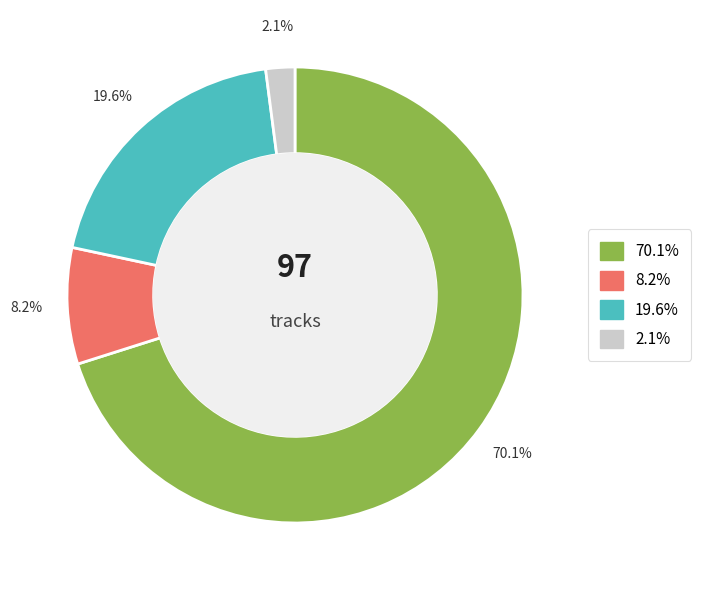

Does any single category account for the majority?

Yes